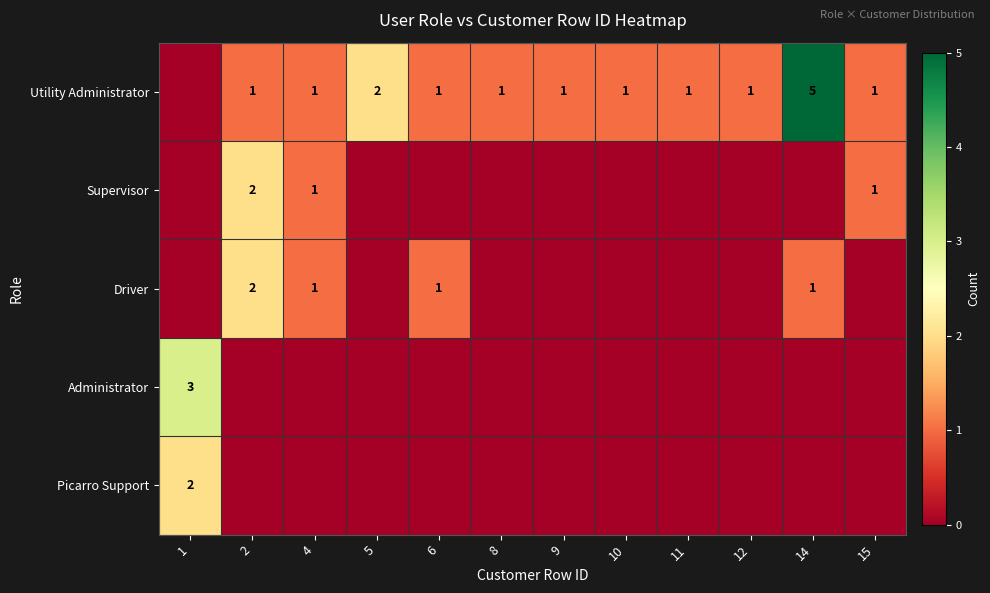

The value of Supervisor at 2 is 2. True or false?

True